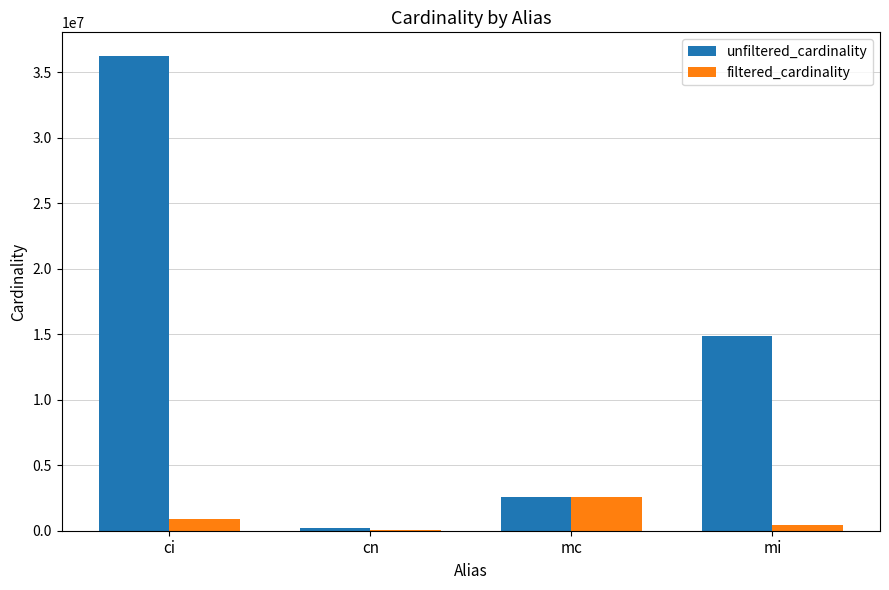

Is it true that unfiltered_cardinality equals 59344268 at ci?

False